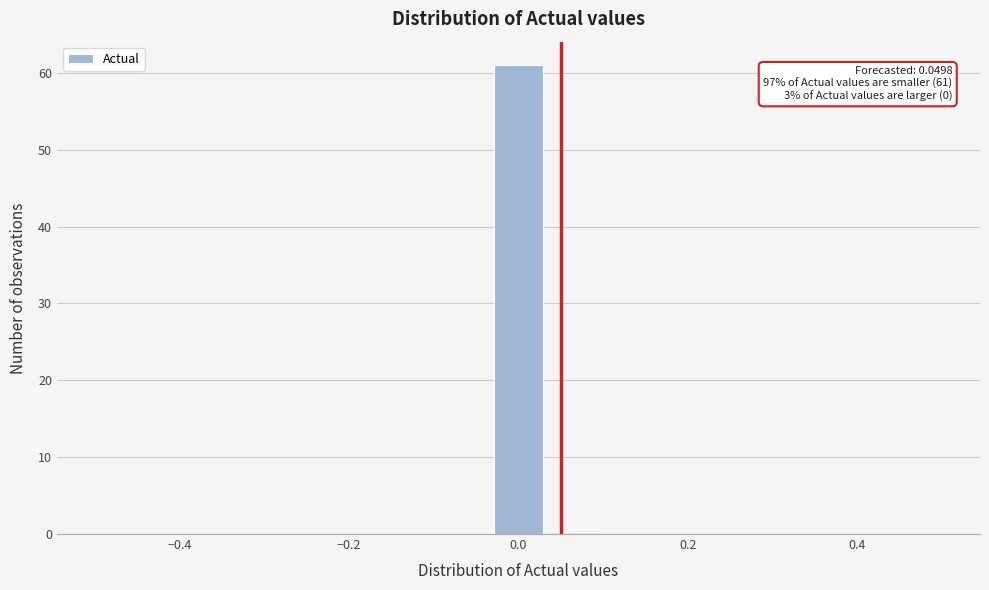

Around what value on the x-axis is the tallest bar? Give the approximate position of its centre, as read against the axis.

0.00